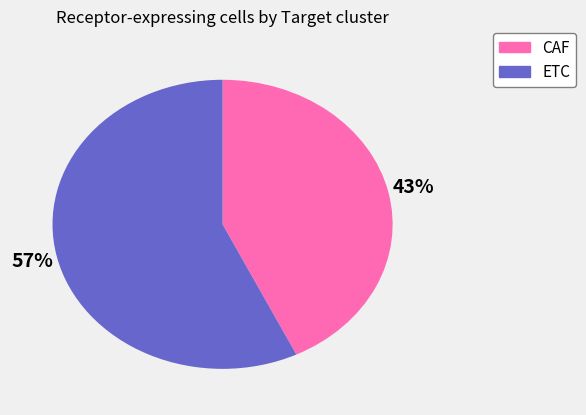

Does any single category account for the majority?

Yes